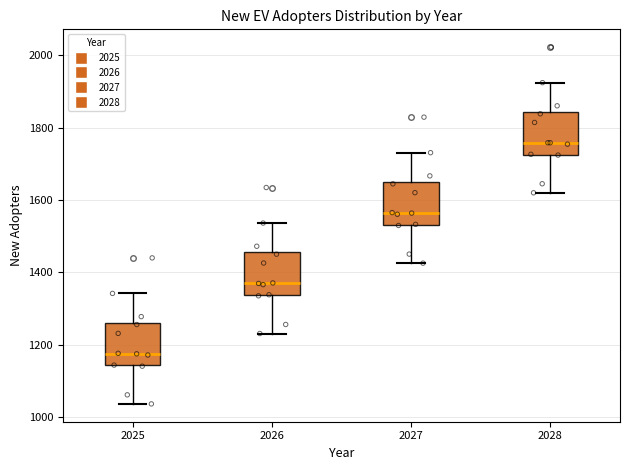

Which box has the lowest median line?

2025